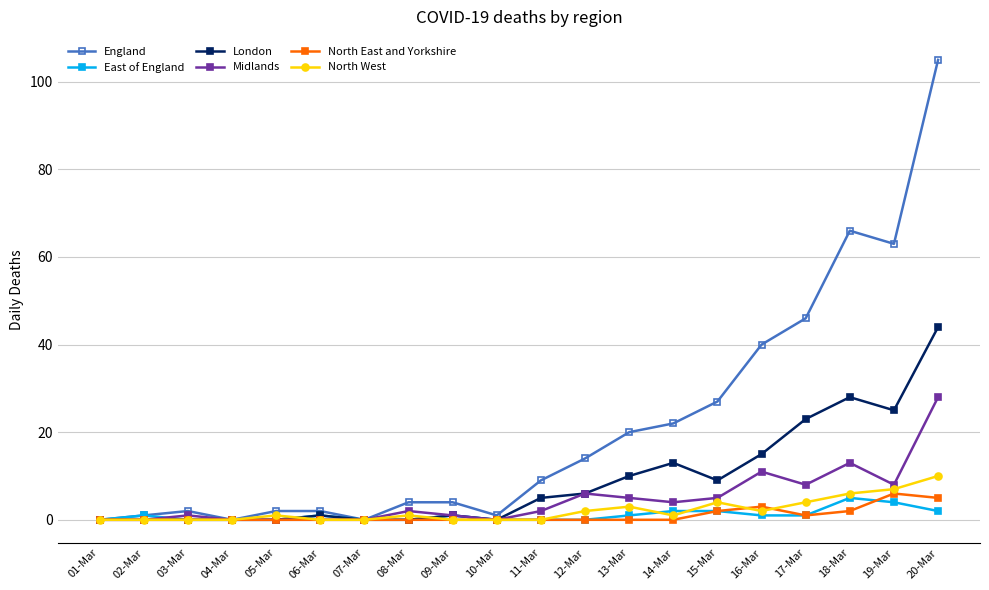

Which category has the highest value across all series?

20-Mar